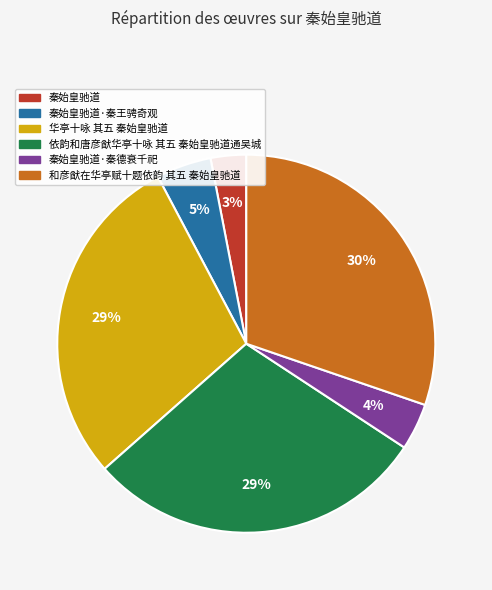

Which category has the smallest portion of the pie?

秦始皇驰道